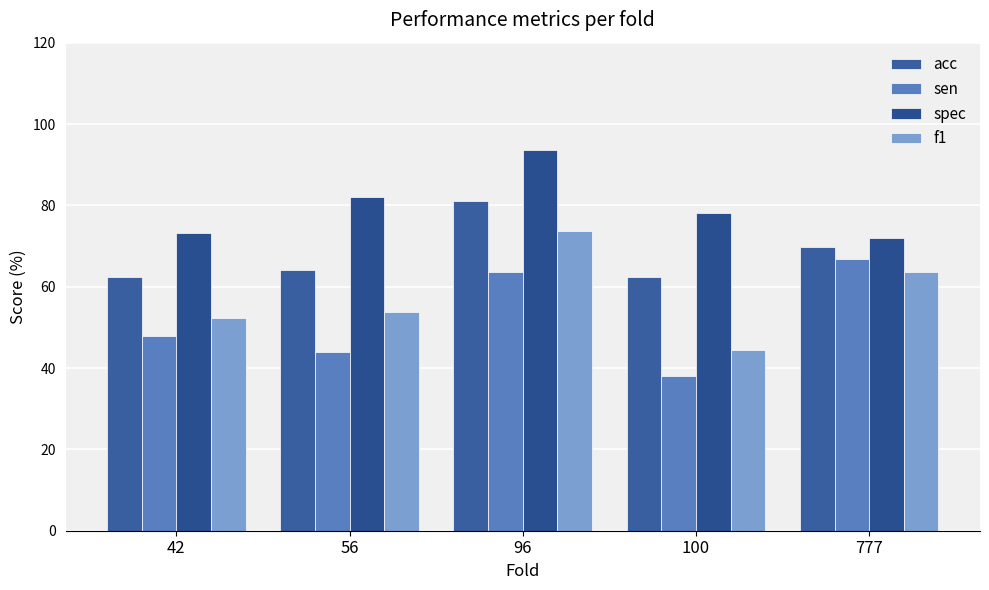

At which label does acc first exceed 64?

56